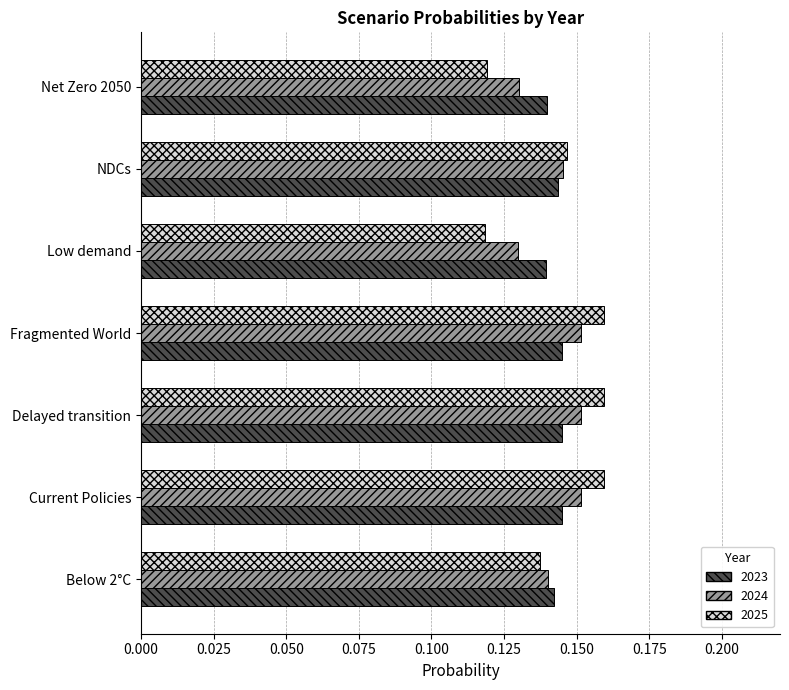

Which series has the widest spread of values?

2025